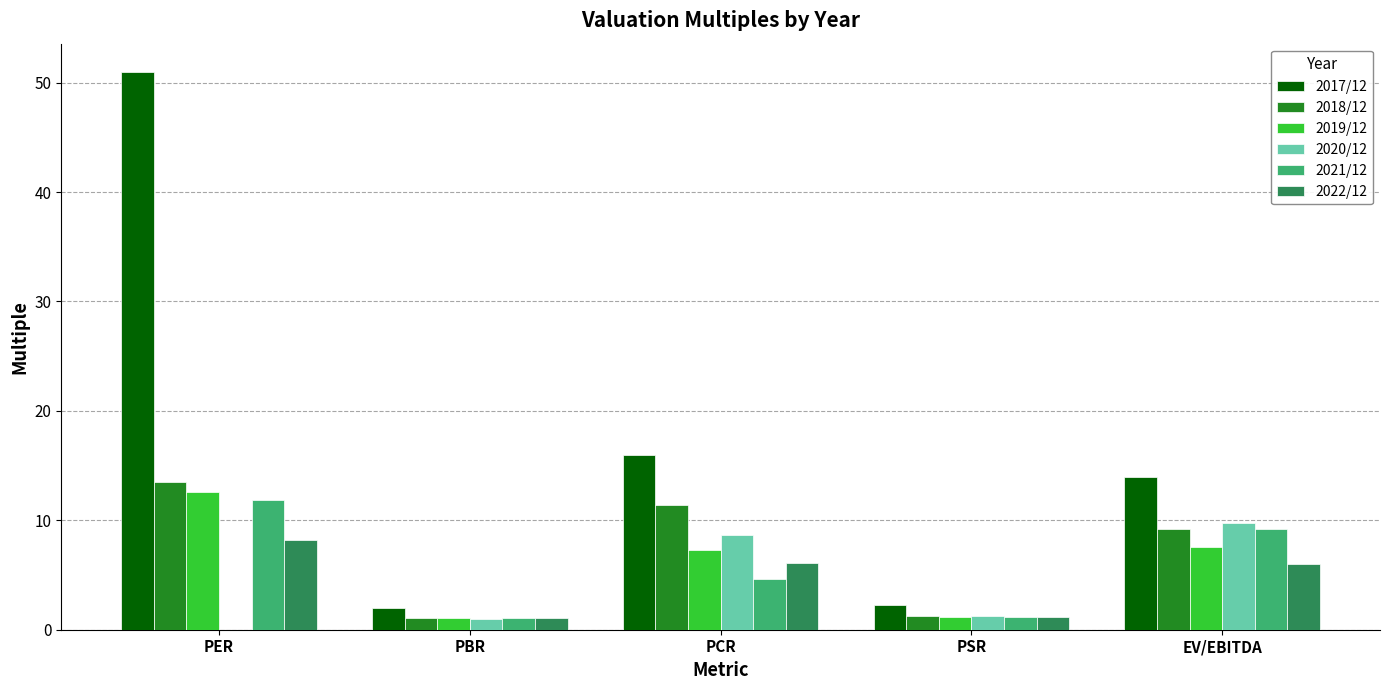

Which label corresponds to the largest value in the chart?

PER